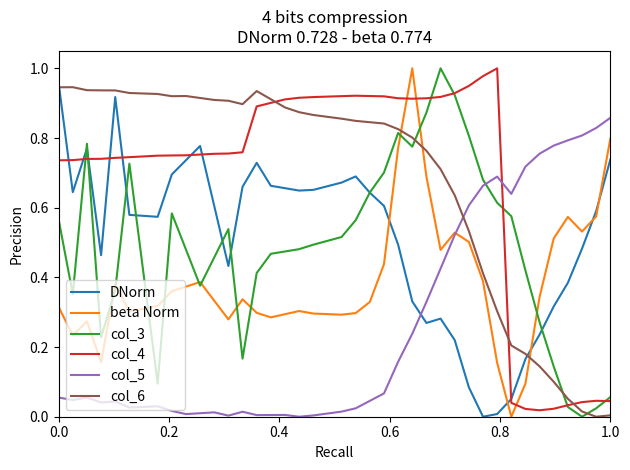

True or false: col_5 and col_6 intersect in this chart.

True